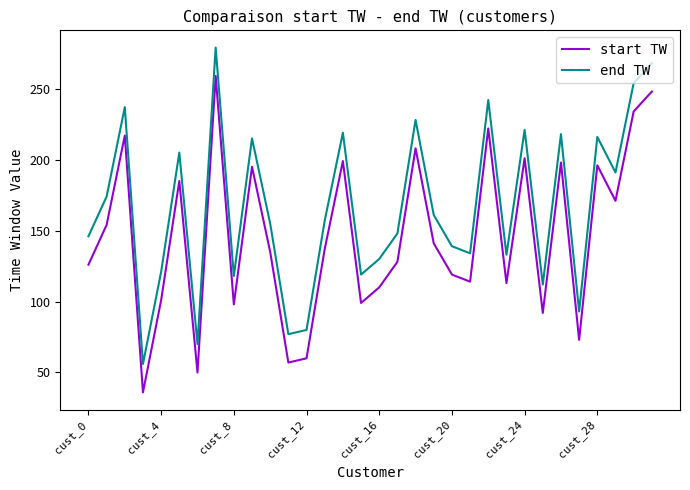

What is the difference between the maximum and minimum values in the end TW series?

223